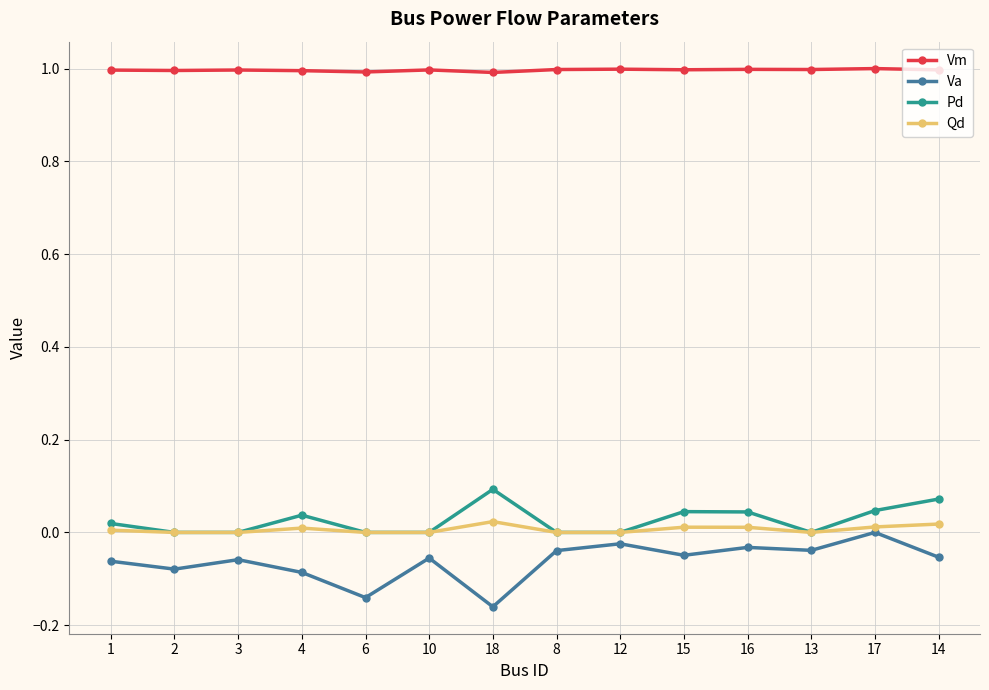

What is the greatest value displayed?

1.0